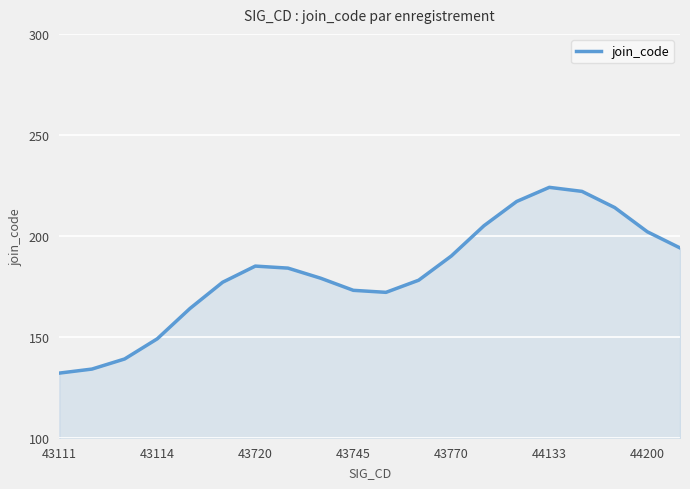

What is the maximum value shown in the chart?

224